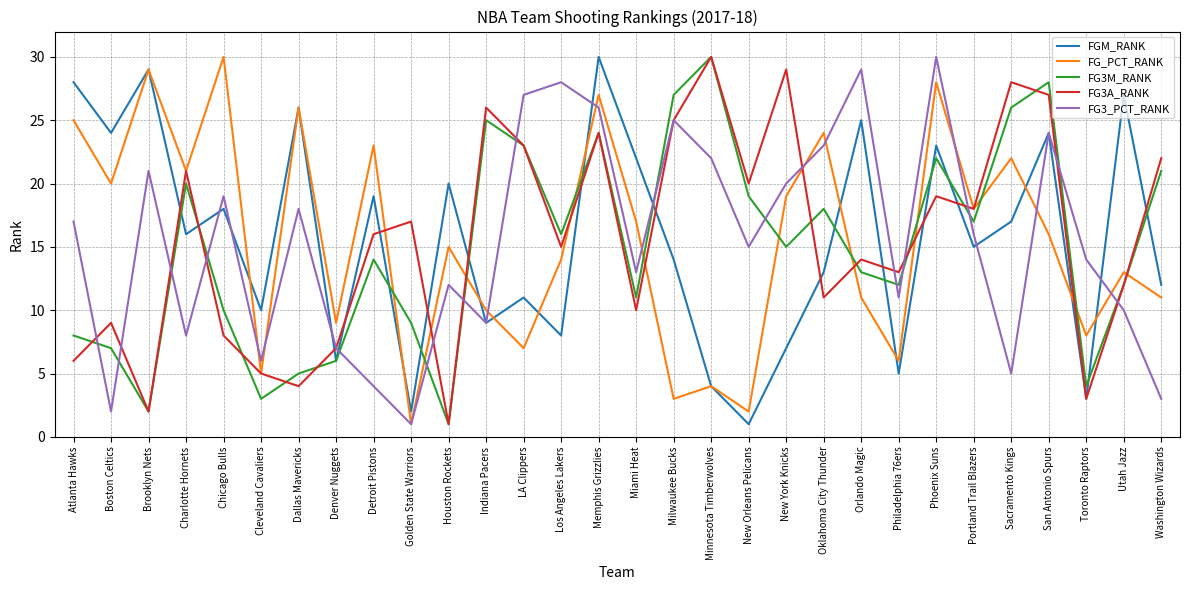

How many lines are shown in the chart?

5